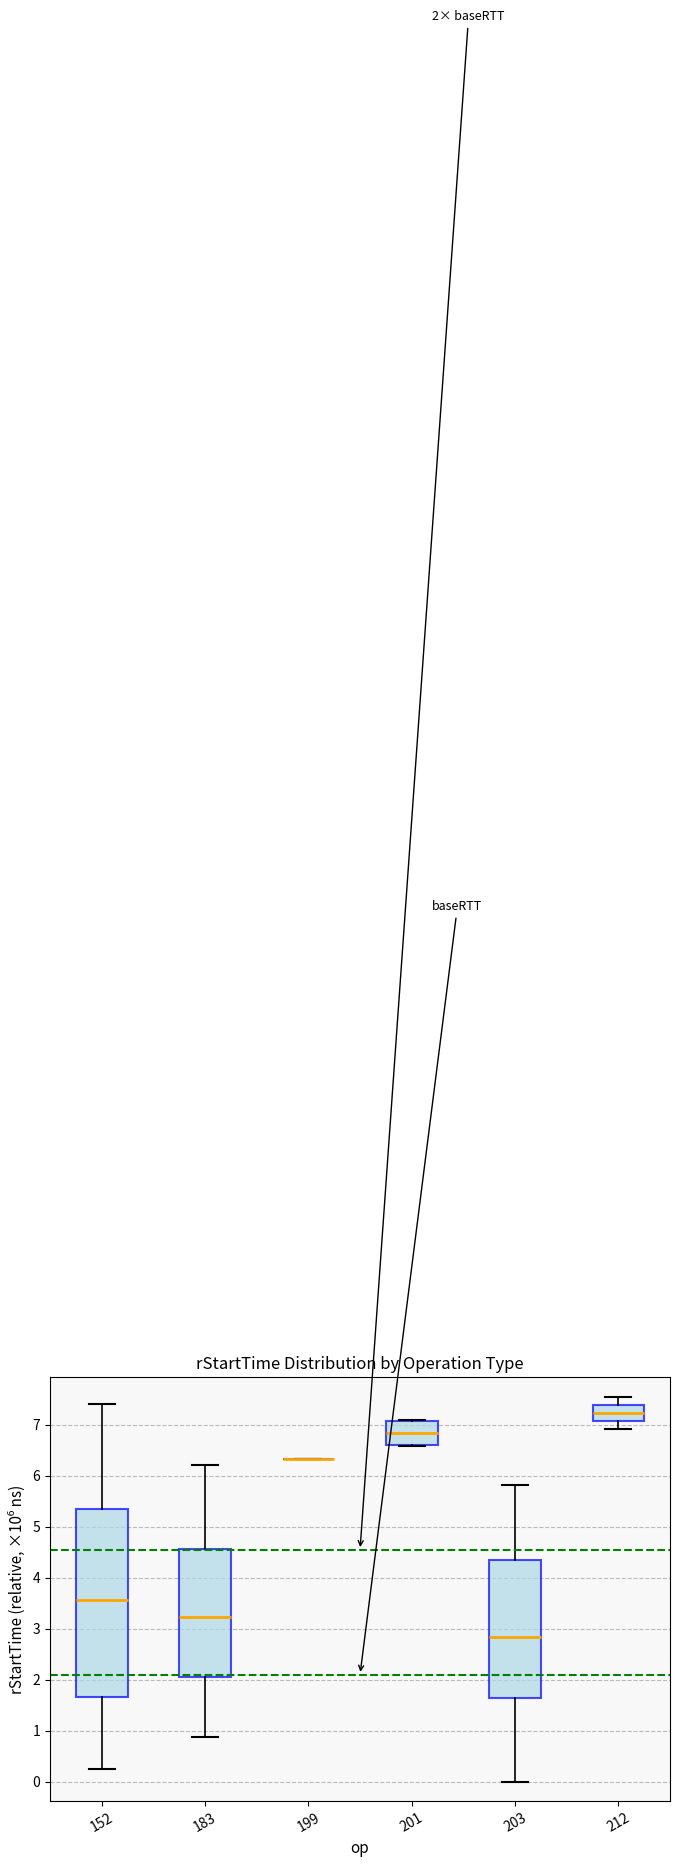

Which box is the tallest, from its lower edge to its upper edge?

152